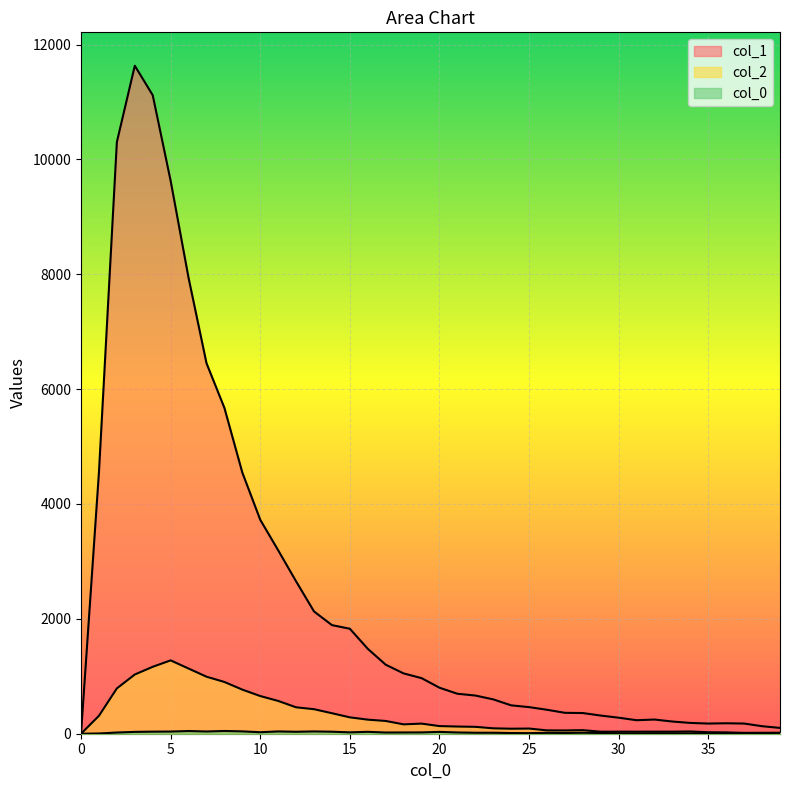

How many lines are shown in the chart?

3